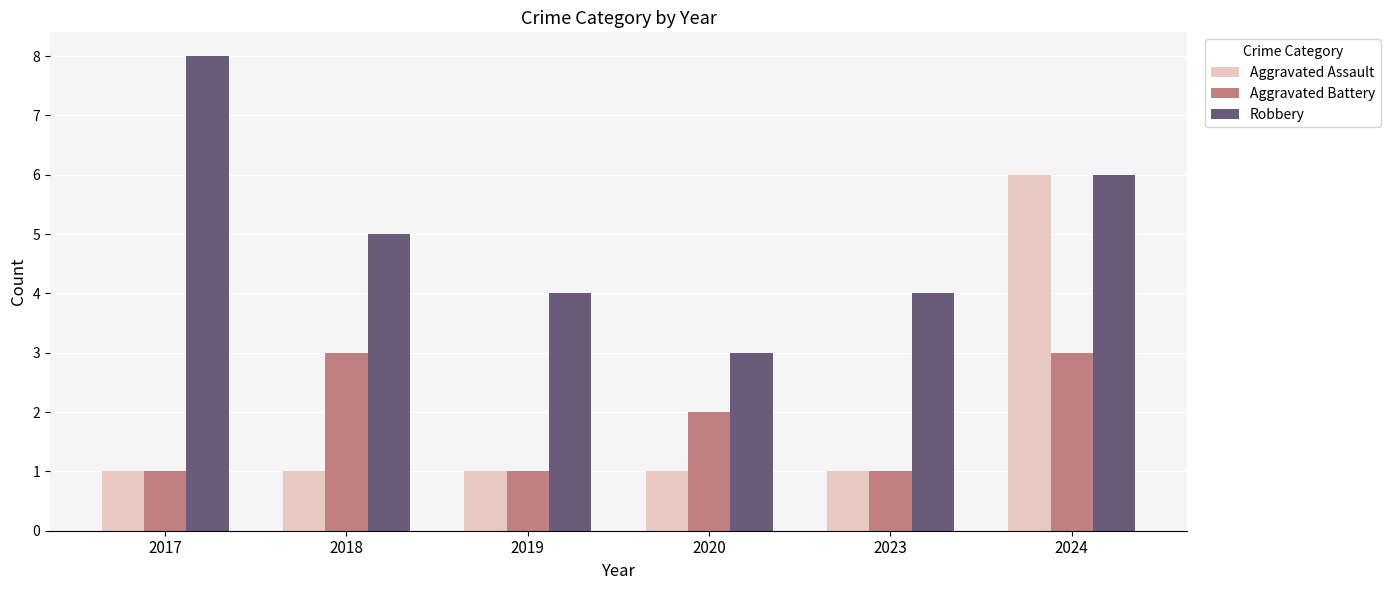

Which category has the highest value across all series?

2017